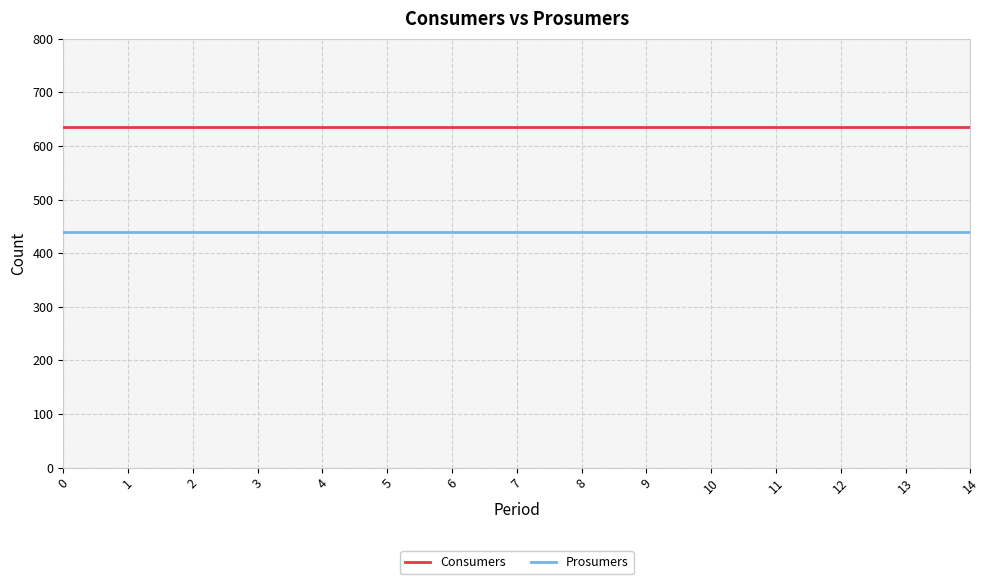

What are all the series names shown in the legend?

Consumers, Prosumers